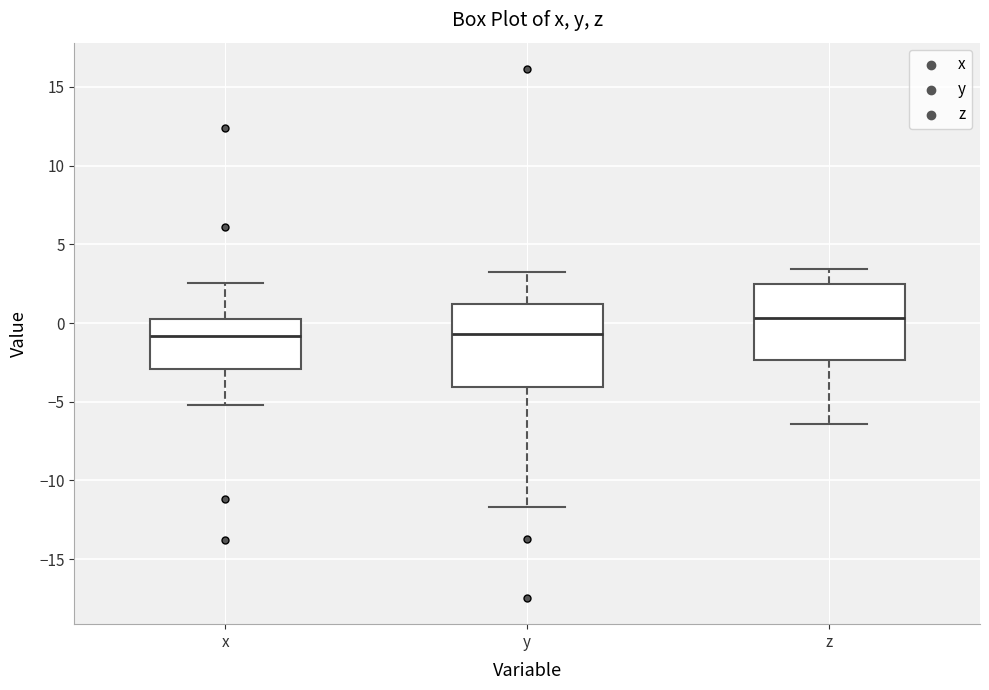

Reading left to right, transcribe this box plot: for each box, give where its median line is, the range the box spans, and where its two whiskers end, as read against the y-axis. The values are not printed on the chart, so give them approximately, as read against the axis.

x: median -1.0, box -3.0 to 0.0, whiskers -5.0 to 2.5
y: median -0.5, box -4.0 to 1.0, whiskers -11.5 to 3.0
z: median 0.5, box -2.5 to 2.5, whiskers -6.5 to 3.5